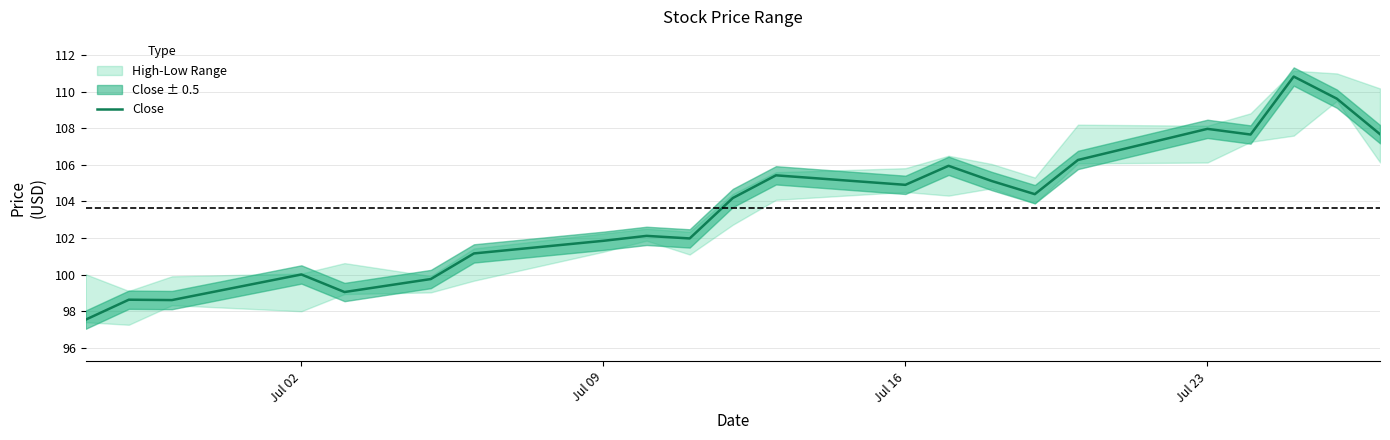

How many points are lower than both their immediate neighbors (excluding endpoints)?

6